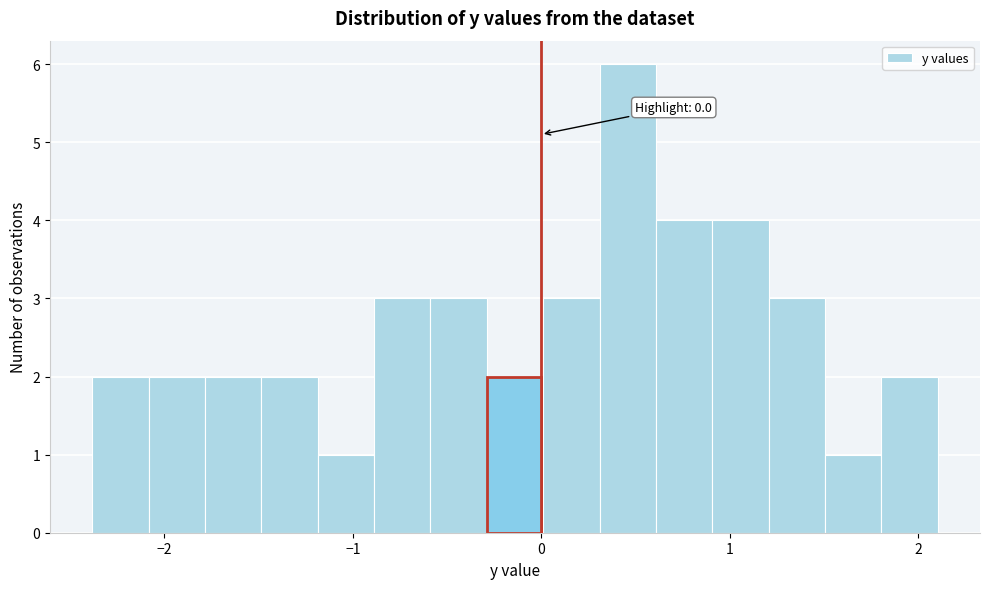

Read against the x-axis, roughly where is the centre of the tallest bar?

0.5